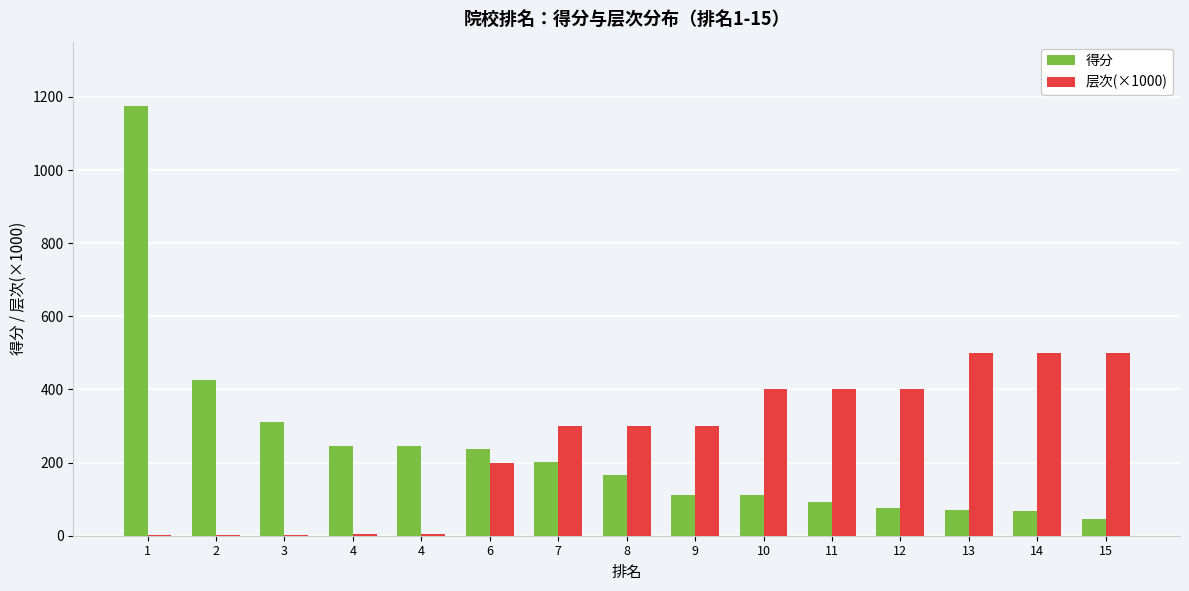

Rank the series by their average value, from lowest to highest.

得分, 层次(×1000)